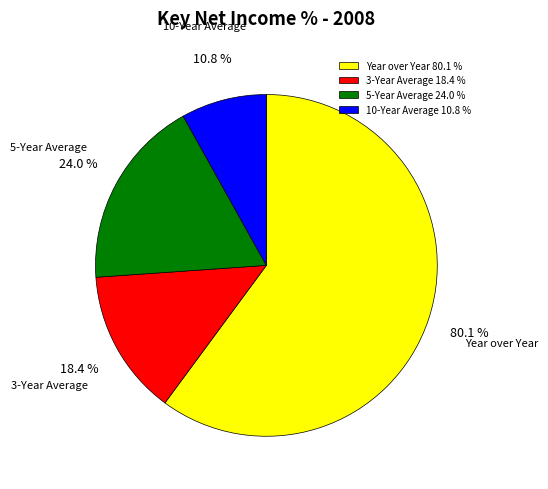

How many slices are in this pie chart?

4